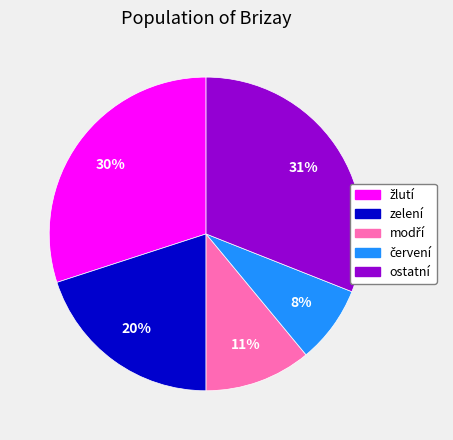

To the nearest percent, what percentage of the pie is ostatní?

31%